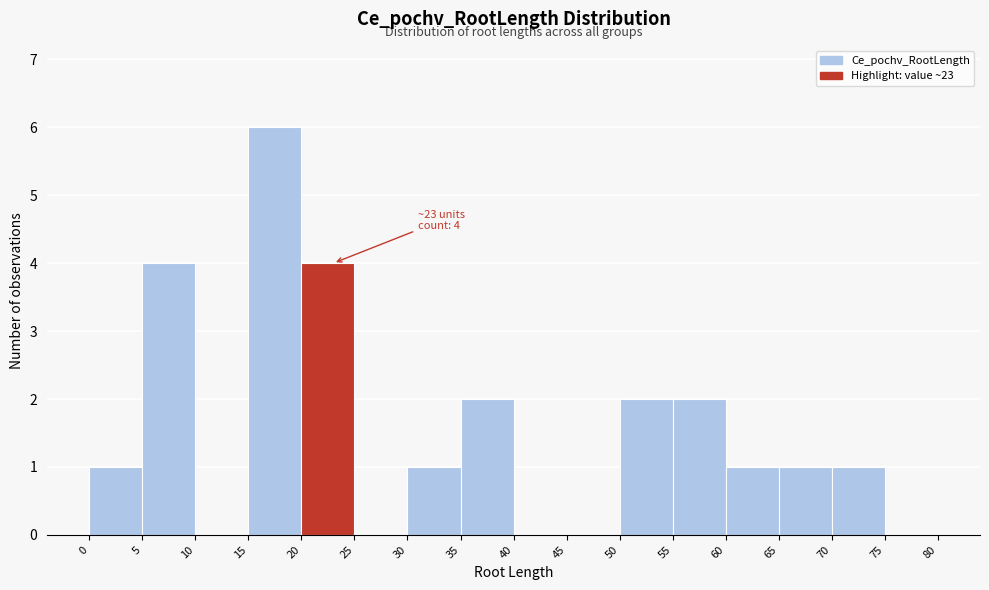

Which range on the x-axis has the tallest bar?

15 to 20